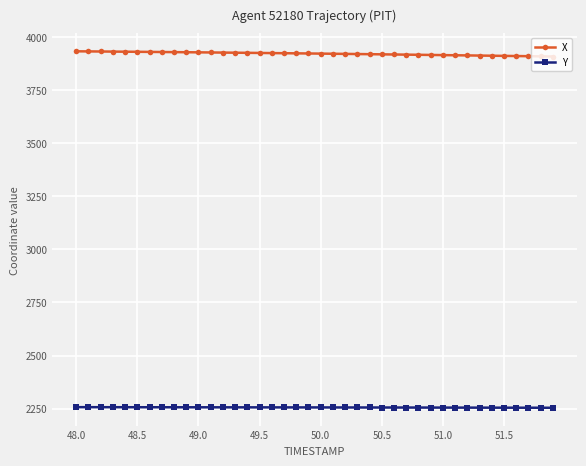

List the series in order of their peak value, lowest first.

Y, X